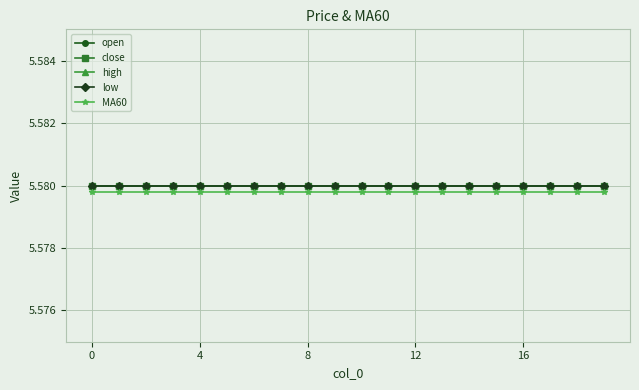

Is this an area chart (filled region under the line)?

No